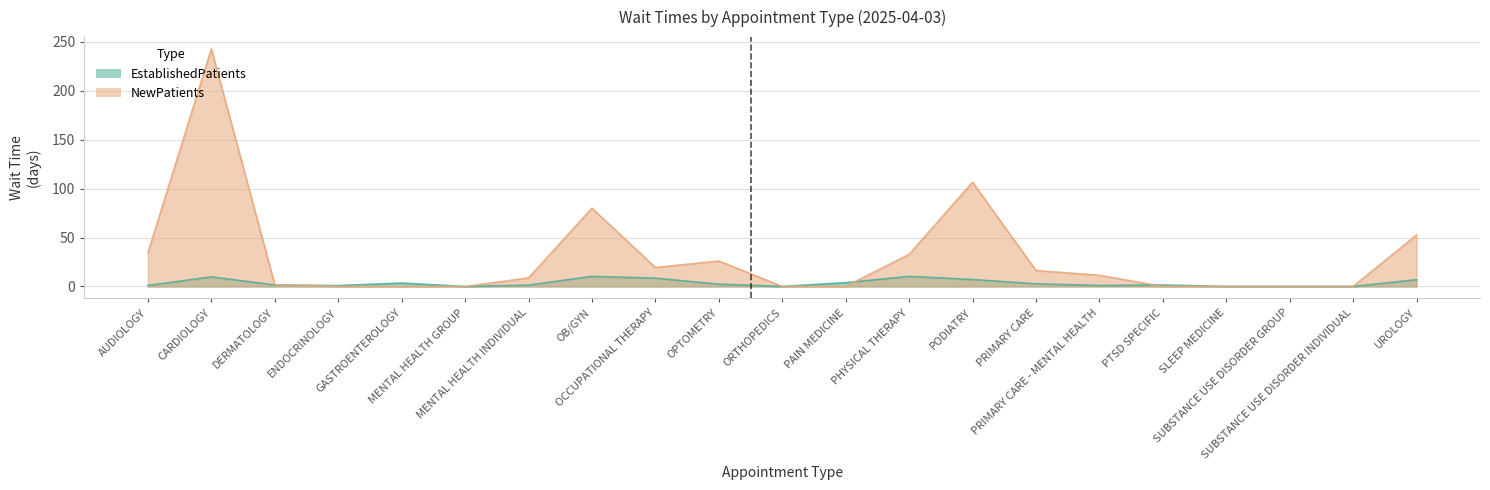

What are all the series names shown in the legend?

EstablishedPatients, NewPatients